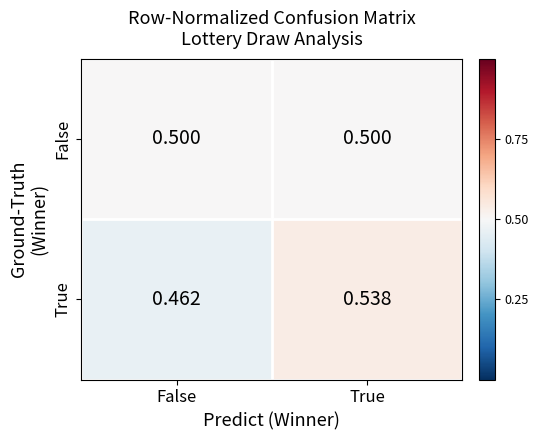

Which category has the lowest value across all series?

False